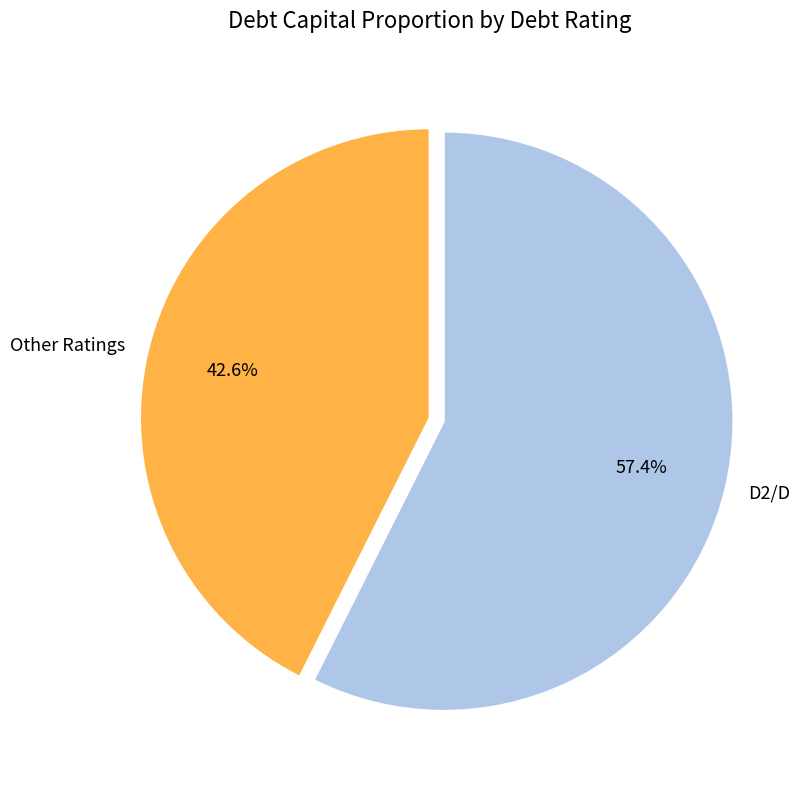

Which has a higher value, Other Ratings or D2/D?

D2/D